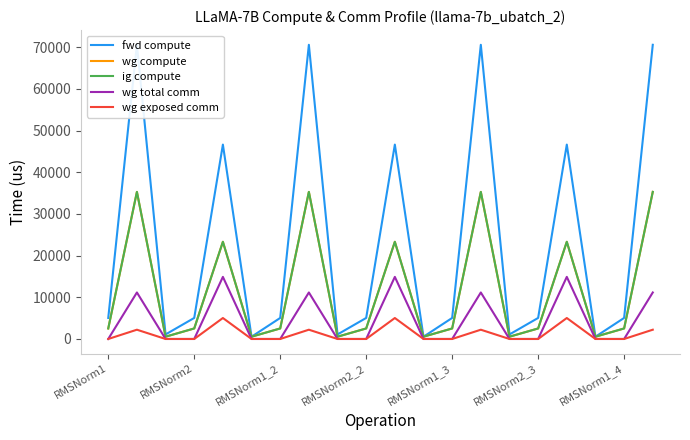

The fwd compute series shows 545.2 at RMSNorm2_3. True or false?

True